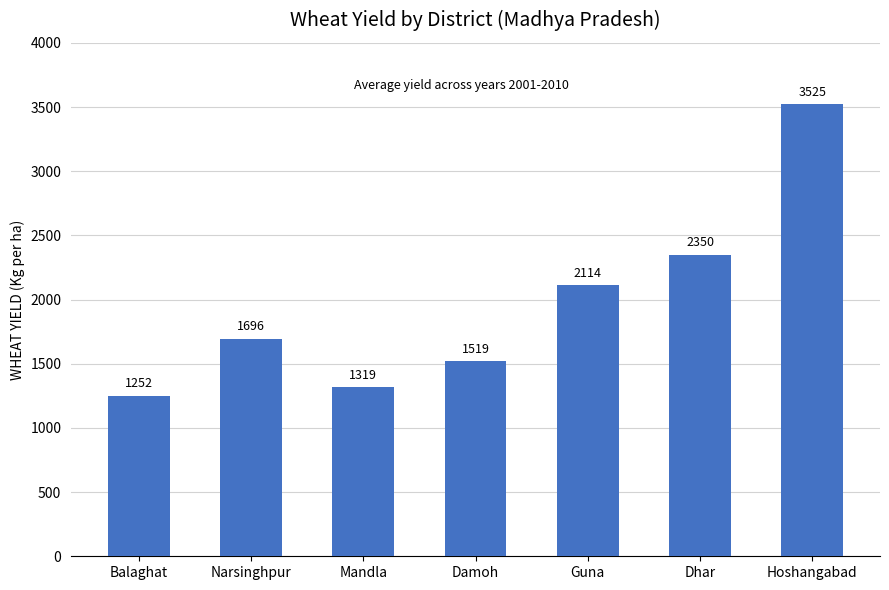

What is the smallest value displayed?

1252